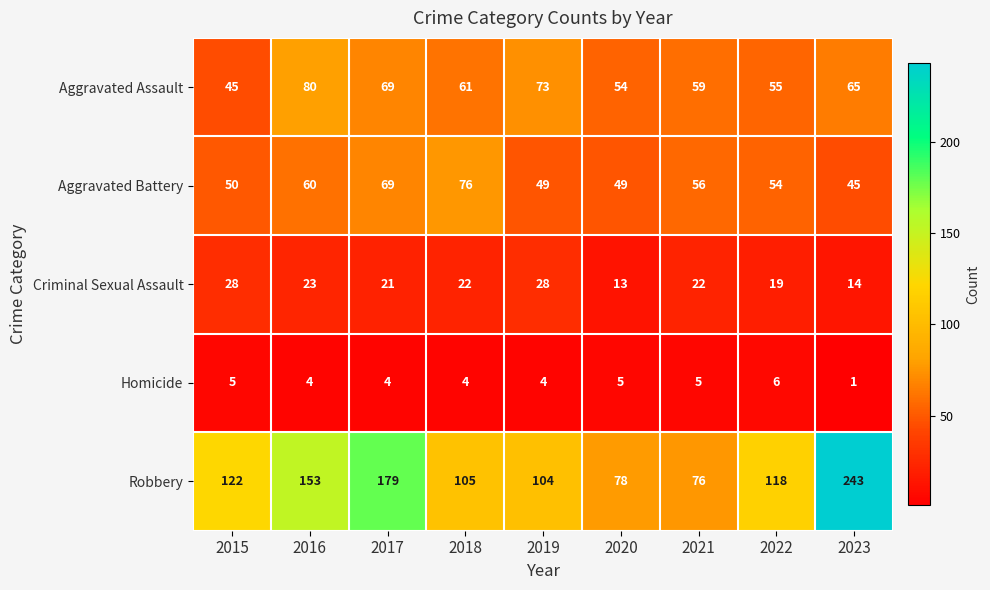

At which category is the sum across all series the highest?

2023